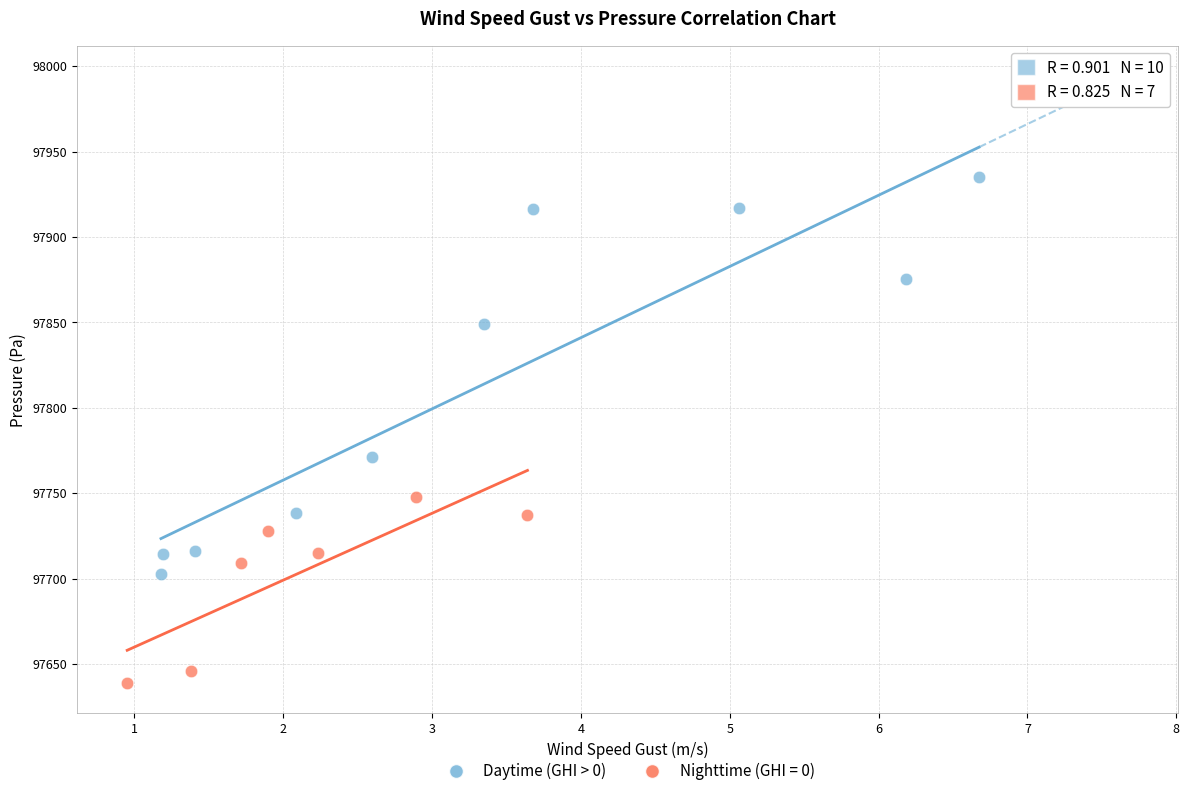

Which series reaches the maximum Y coordinate?

Daytime (GHI > 0)